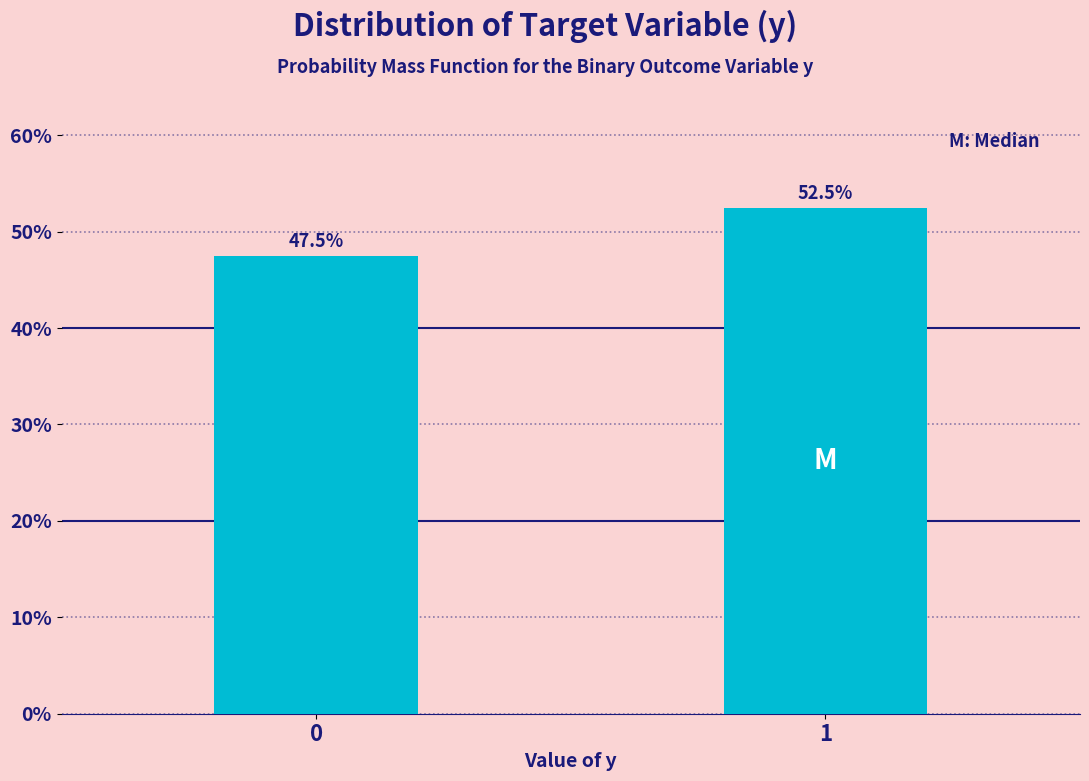

Reading left to right, transcribe all the data shown in this chart.

47.5	52.5